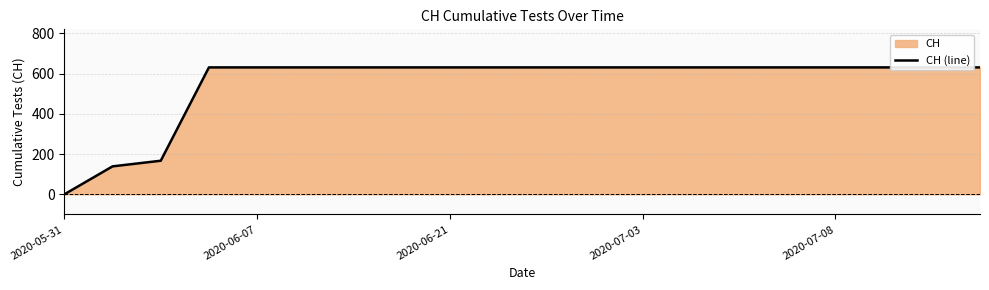

At which label is the value closest to 315?

2020-06-21